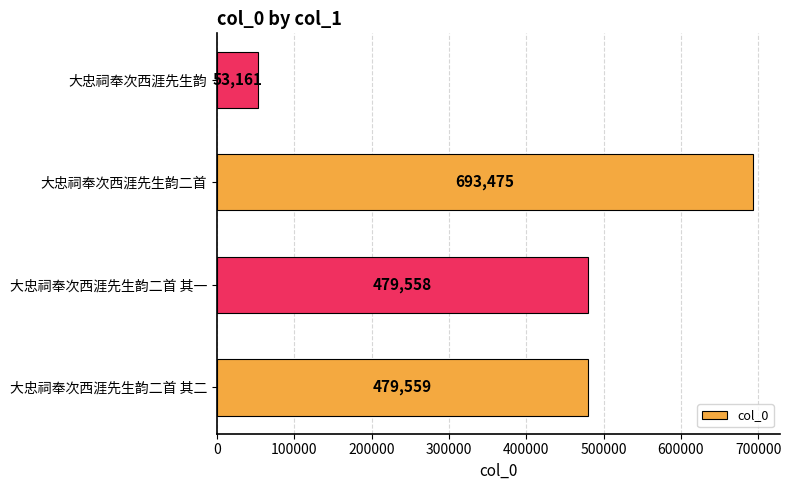

The value at 大忠祠奉次西涯先生韵二首 其二 is 479559. True or false?

True